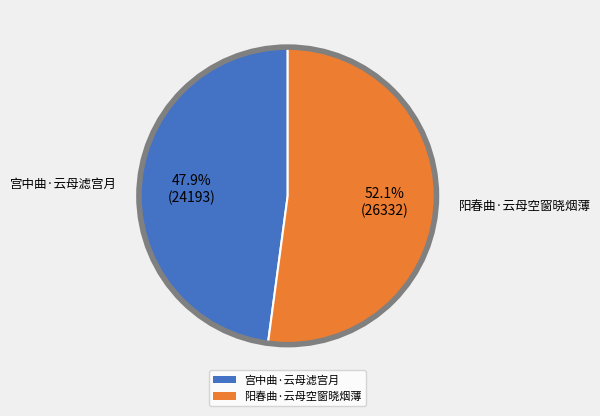

What is the total percentage of 阳春曲·云母空窗晓烟薄 and 宫中曲·云母滤宫月?

100.0%